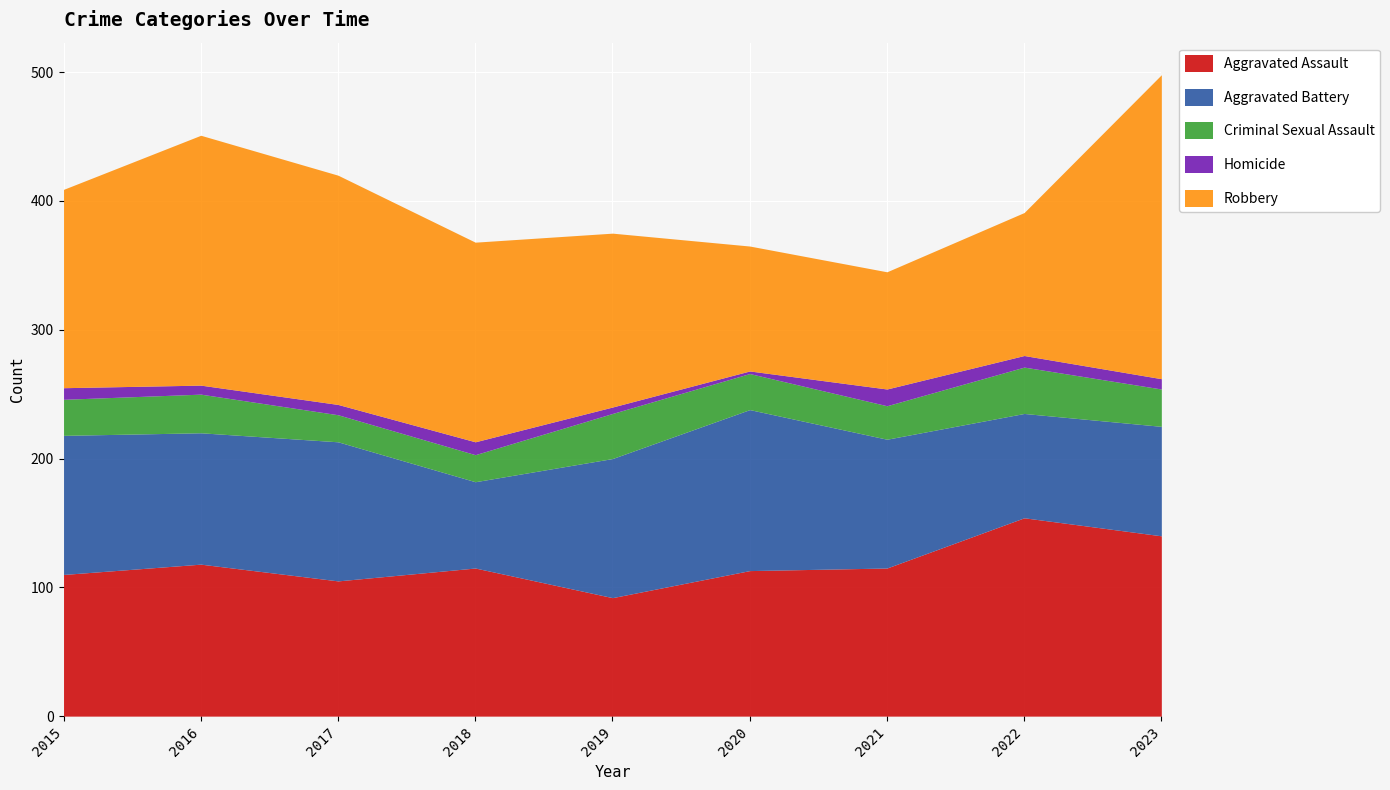

What is the highest value of the Aggravated Battery series?

125